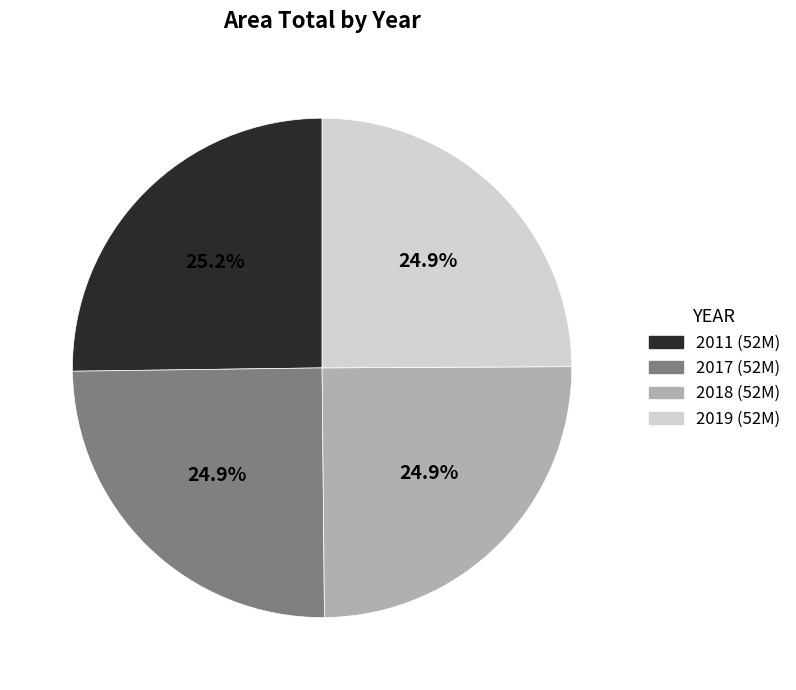

Is there a majority slice in this chart?

No